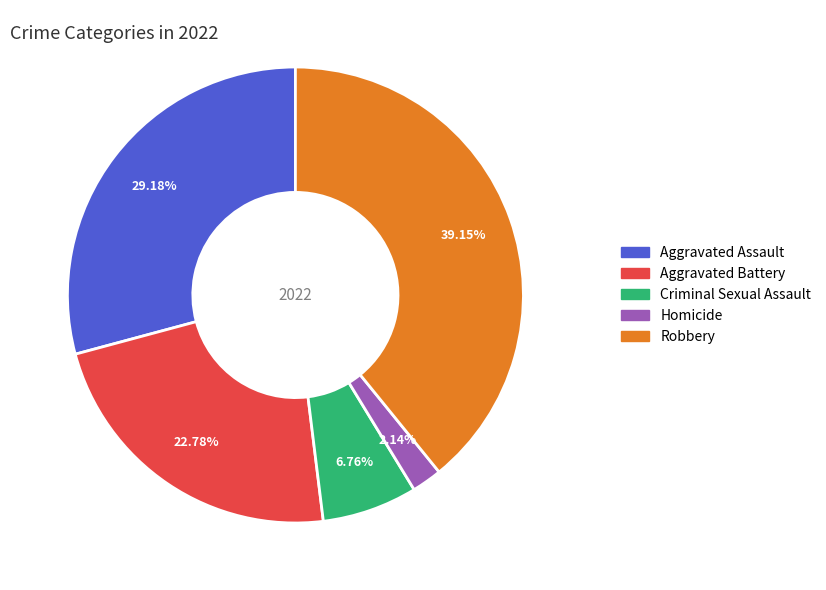

To the nearest percent, what portion does Homicide represent?

2%